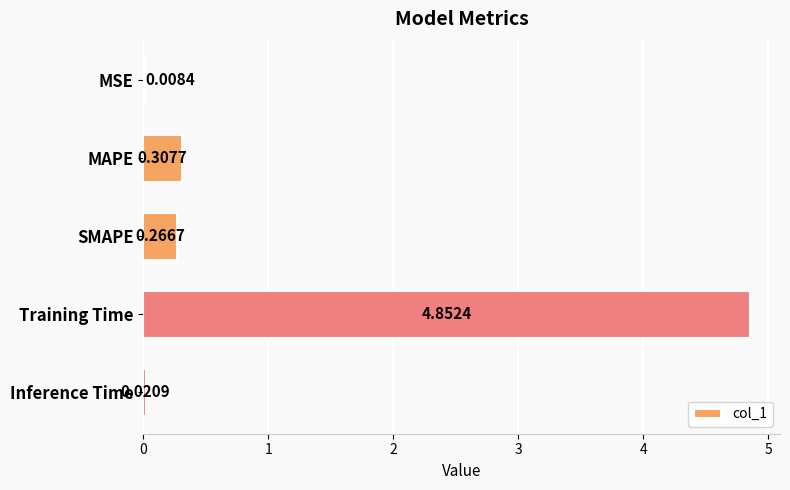

At which category does the chart reach its peak across all series?

Training Time